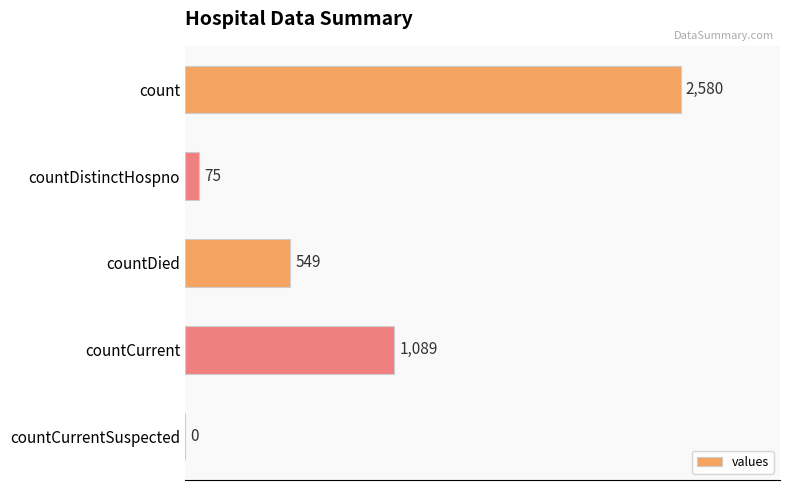

At which category does the chart reach its peak across all series?

count